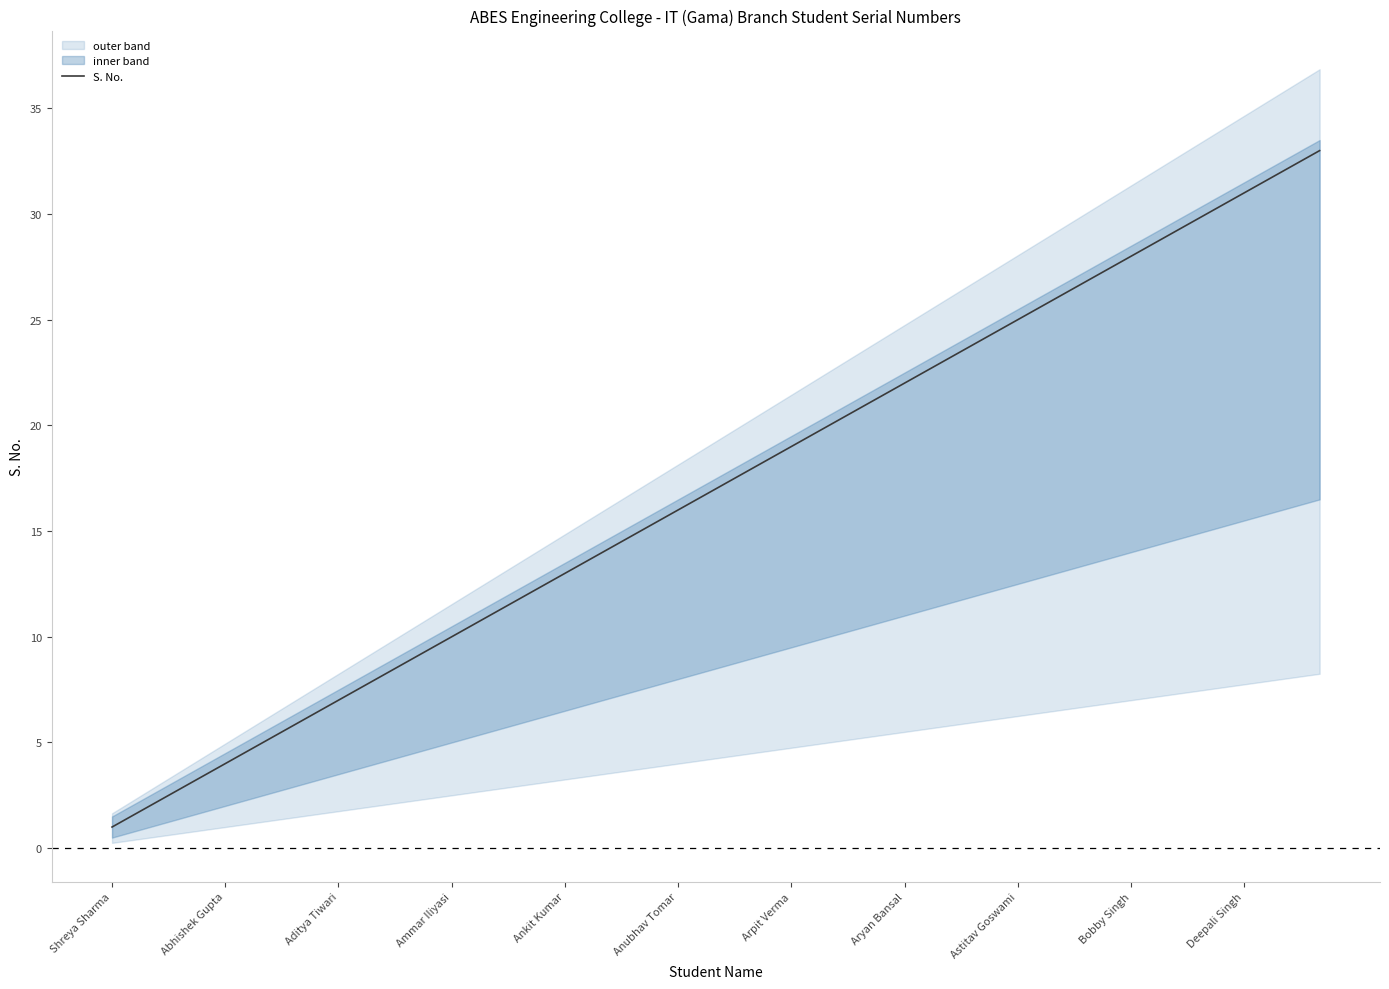

How many lines are shown in the chart?

1